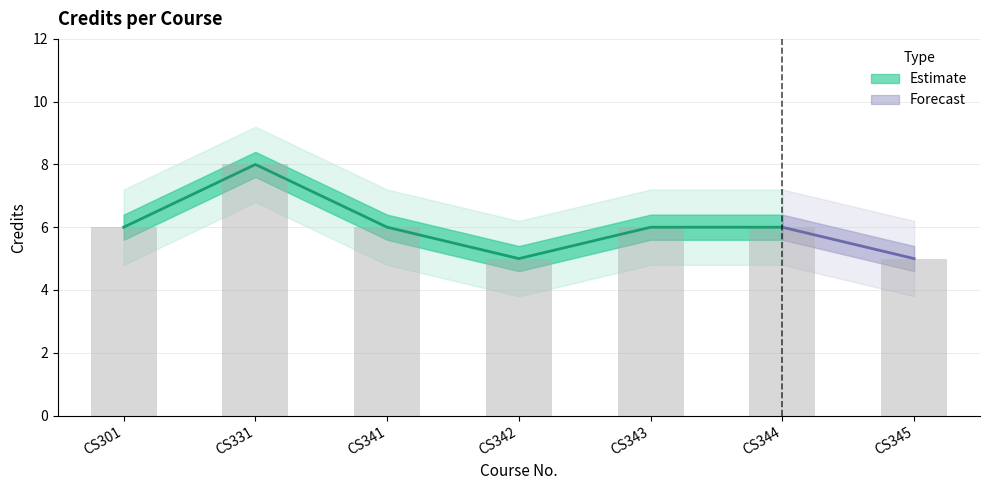

Reading right to left, extract all data points from this chart.

5	6	6	5	6	8	6